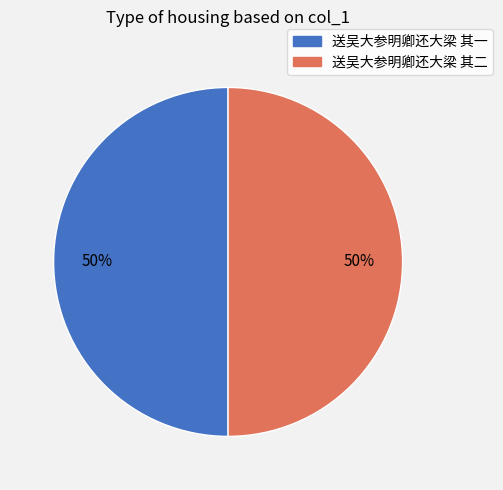

What percentage is the 送吴大参明卿还大梁 其二 slice, to the nearest percent?

50%